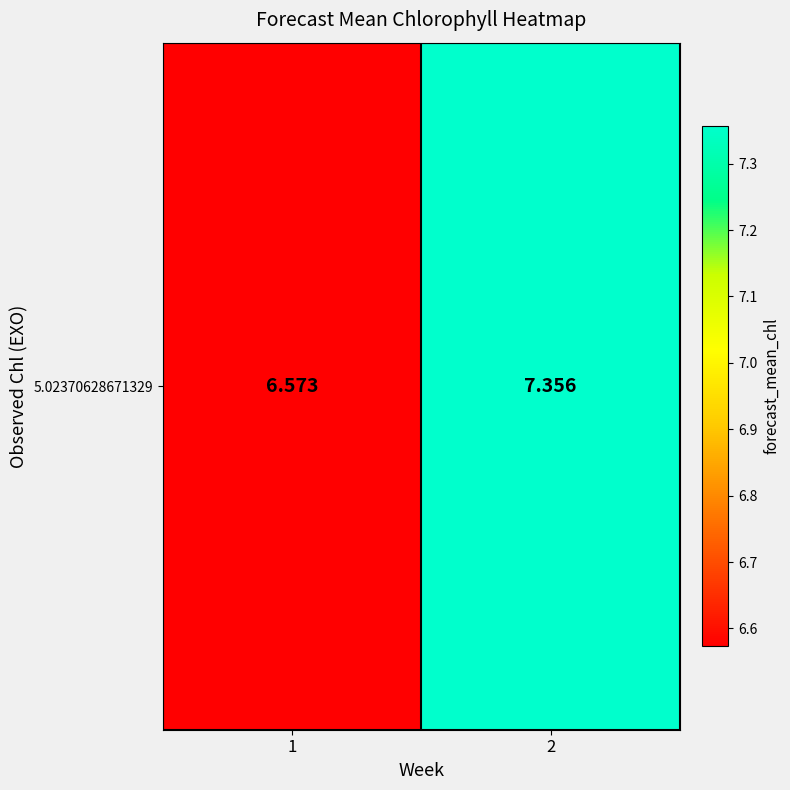

Reading left to right, extract all data points from this chart.

1=6.6	2=7.4